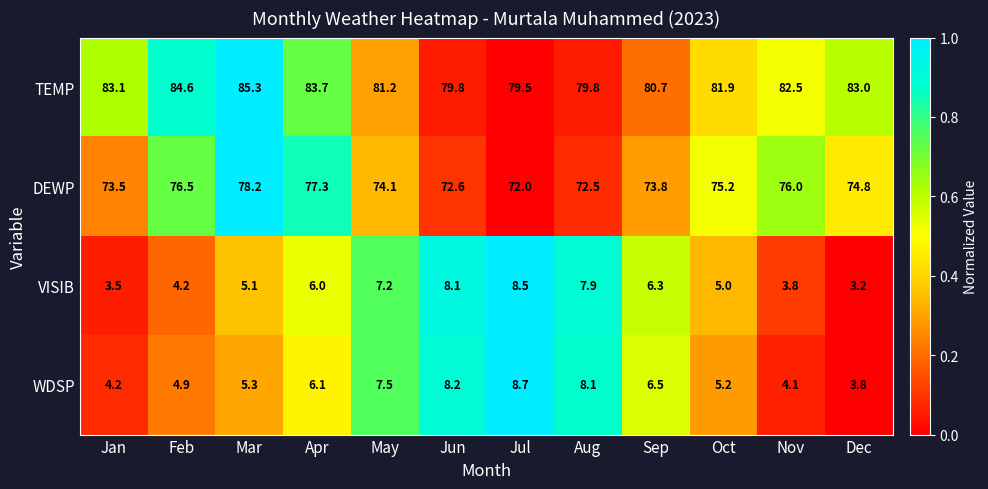

What is the sum of all WDSP values?

72.6